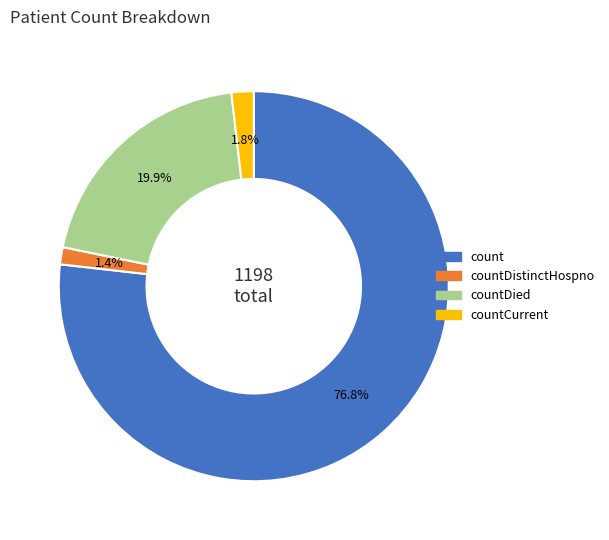

Is there a majority slice in this chart?

Yes